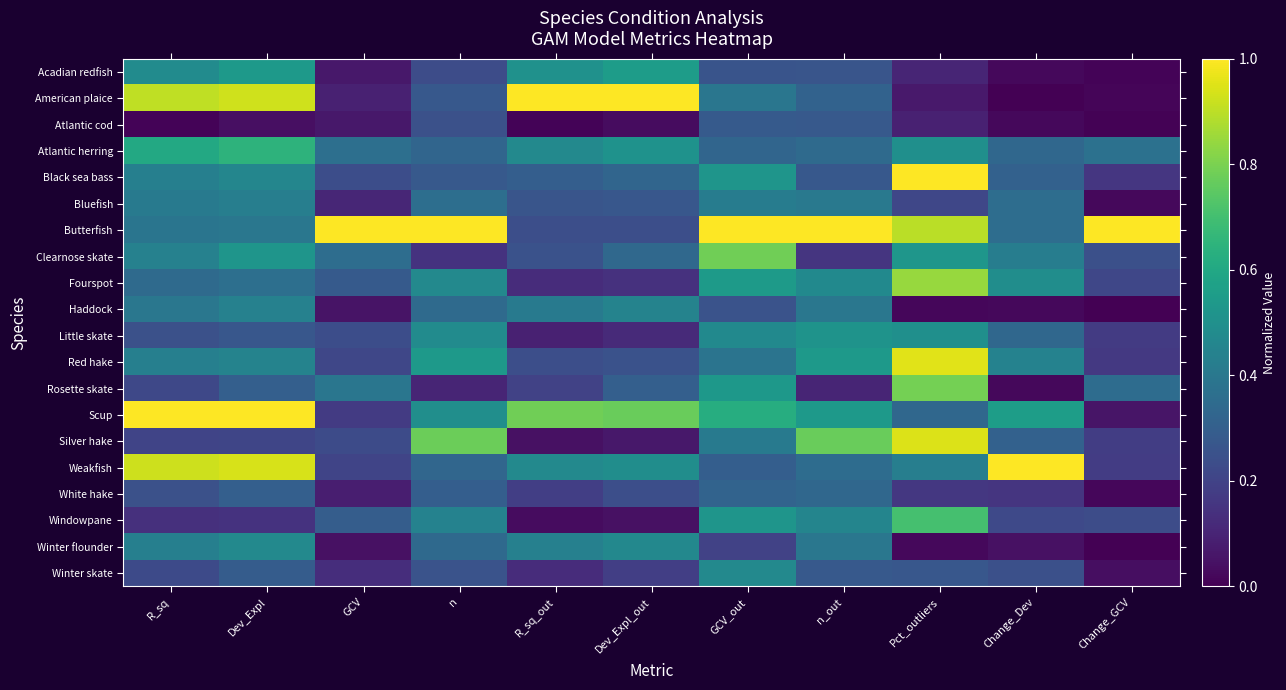

At GCV_out, list the series in order from smallest to largest.

Winter flounder, Haddock, Acadian redfish, Atlantic cod, Weakfish, White hake, Atlantic herring, Red hake, American plaice, Silver hake, Bluefish, Winter skate, Little skate, Black sea bass, Windowpane, Rosette skate, Fourspot, Scup, Clearnose skate, Butterfish